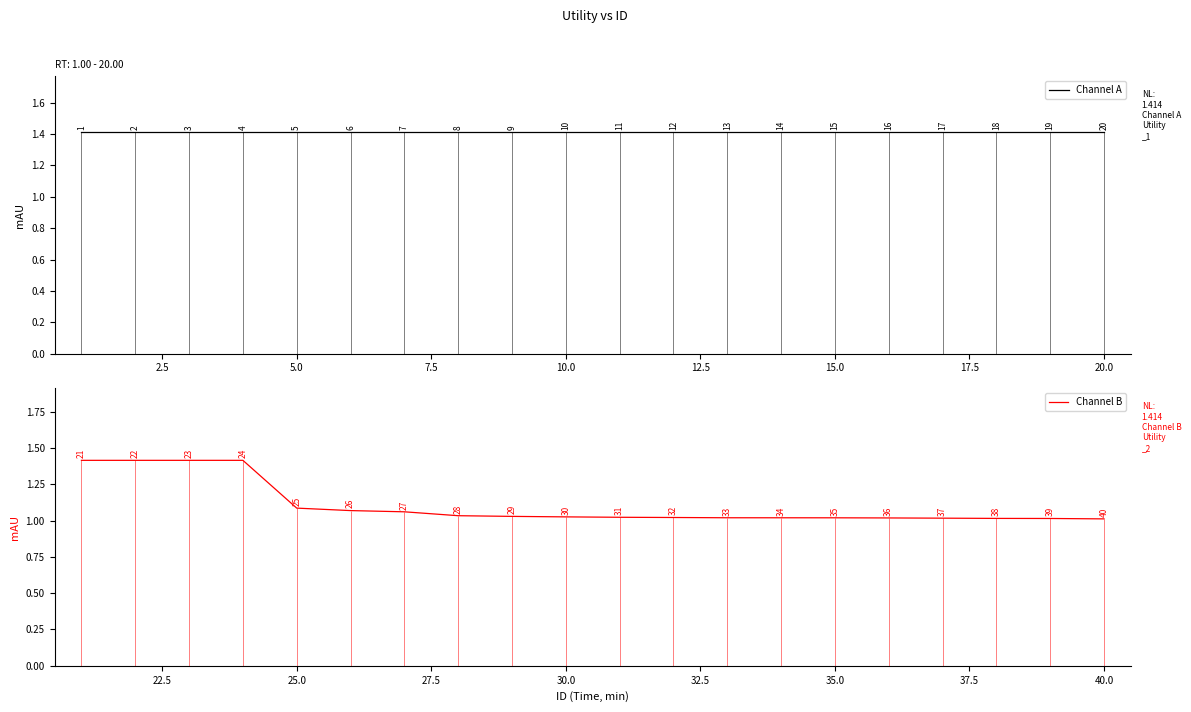

At which label is Channel B closest to 1?

40.0